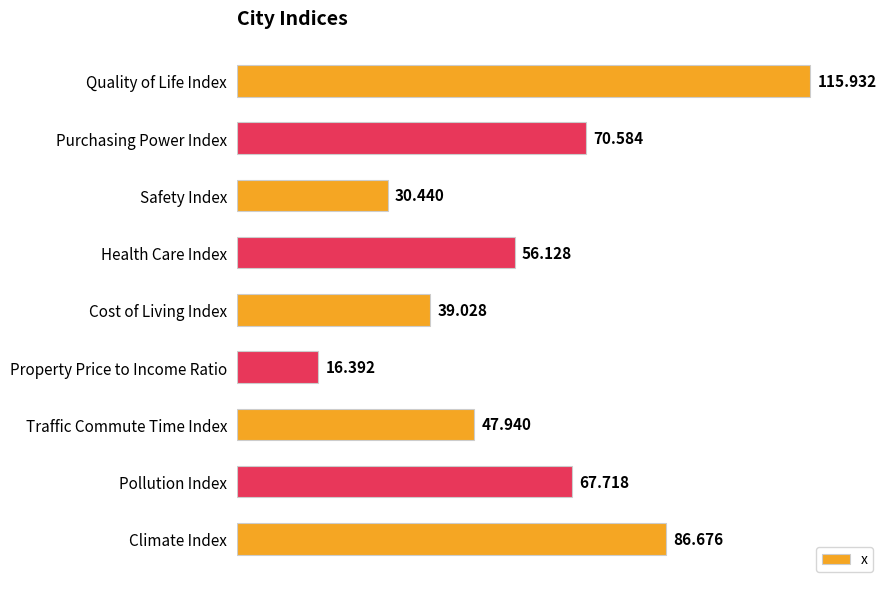

How many data points are above 56?

5